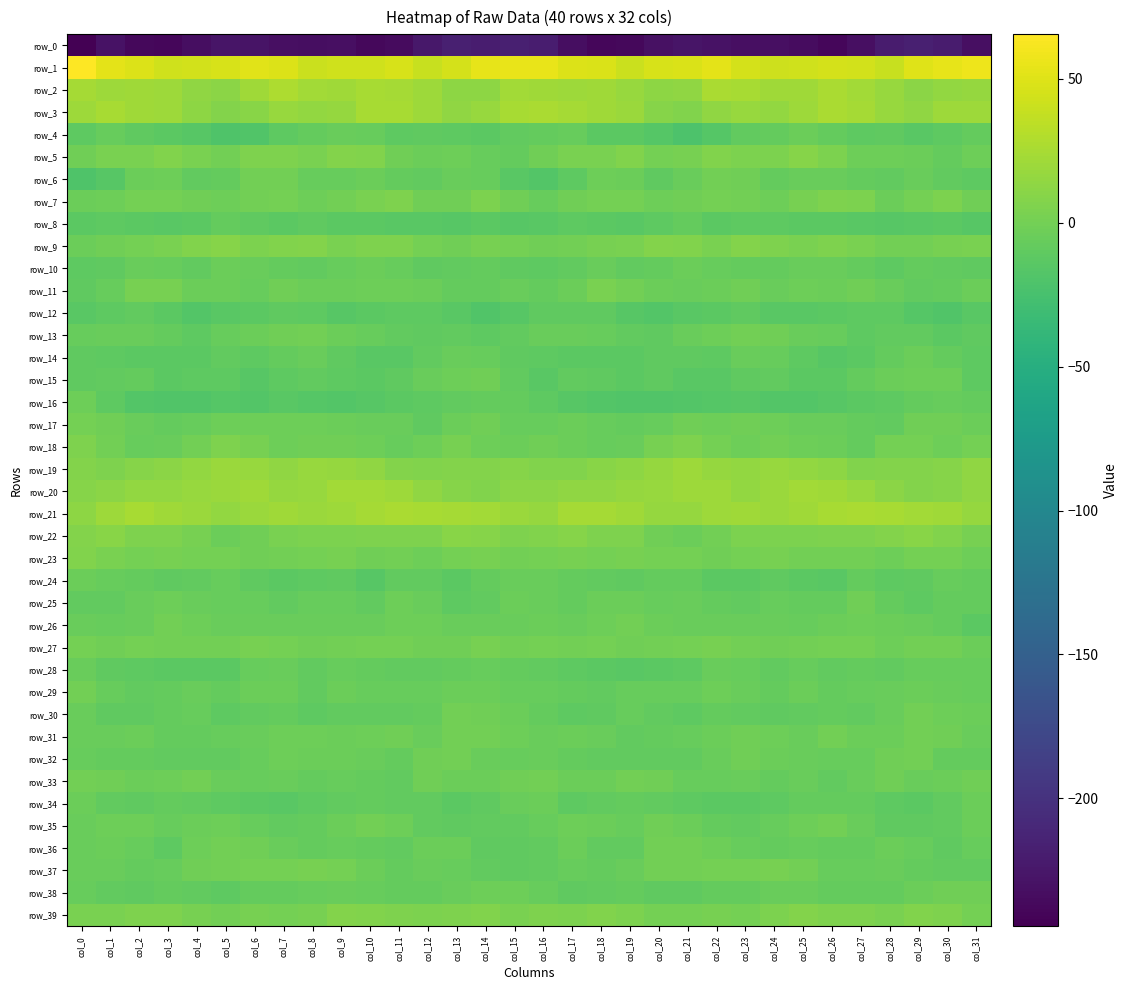

What is the difference between the maximum and minimum values in the row_31 series?

8.7